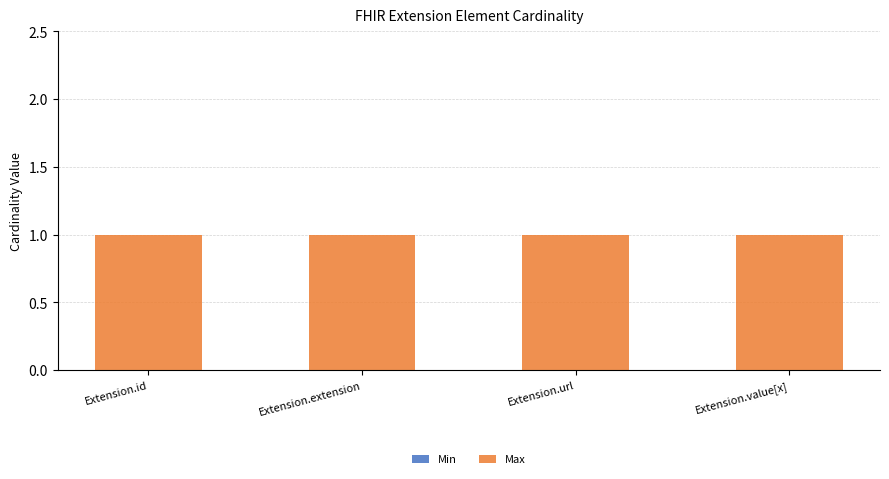

What value does the Max series have at Extension.value[x]?

1